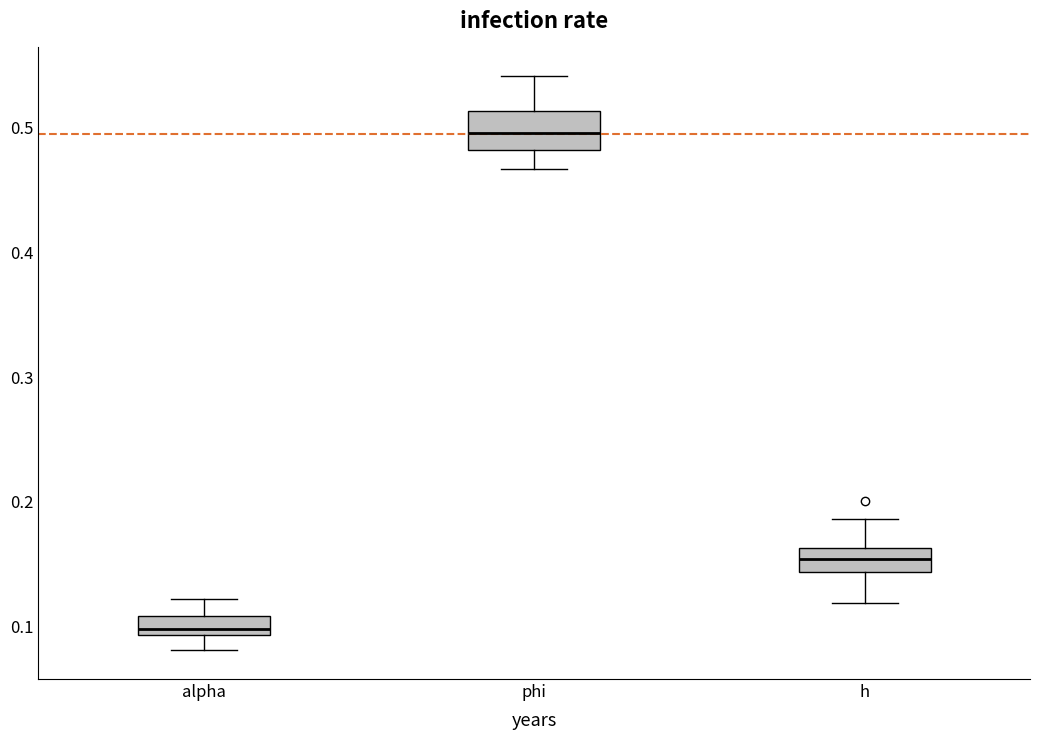

Reading left to right, transcribe this box plot: for each box, give where its median line is, the range the box spans, and where its two whiskers end, as read against the y-axis. The values are not printed on the chart, so give them approximately, as read against the axis.

alpha: median 0.10, box 0.09 to 0.11, whiskers 0.08 to 0.12
phi: median 0.50, box 0.48 to 0.51, whiskers 0.47 to 0.54
h: median 0.15, box 0.14 to 0.16, whiskers 0.12 to 0.19